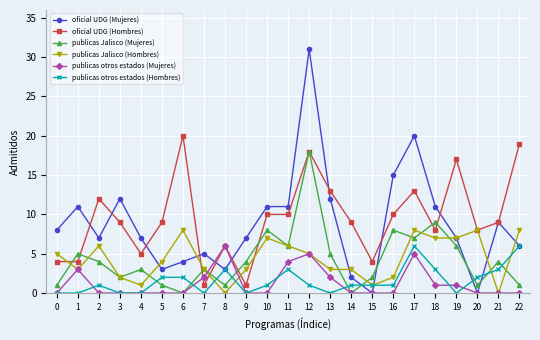

Where is the first local maximum for publicas otros estados (Mujeres)?

1